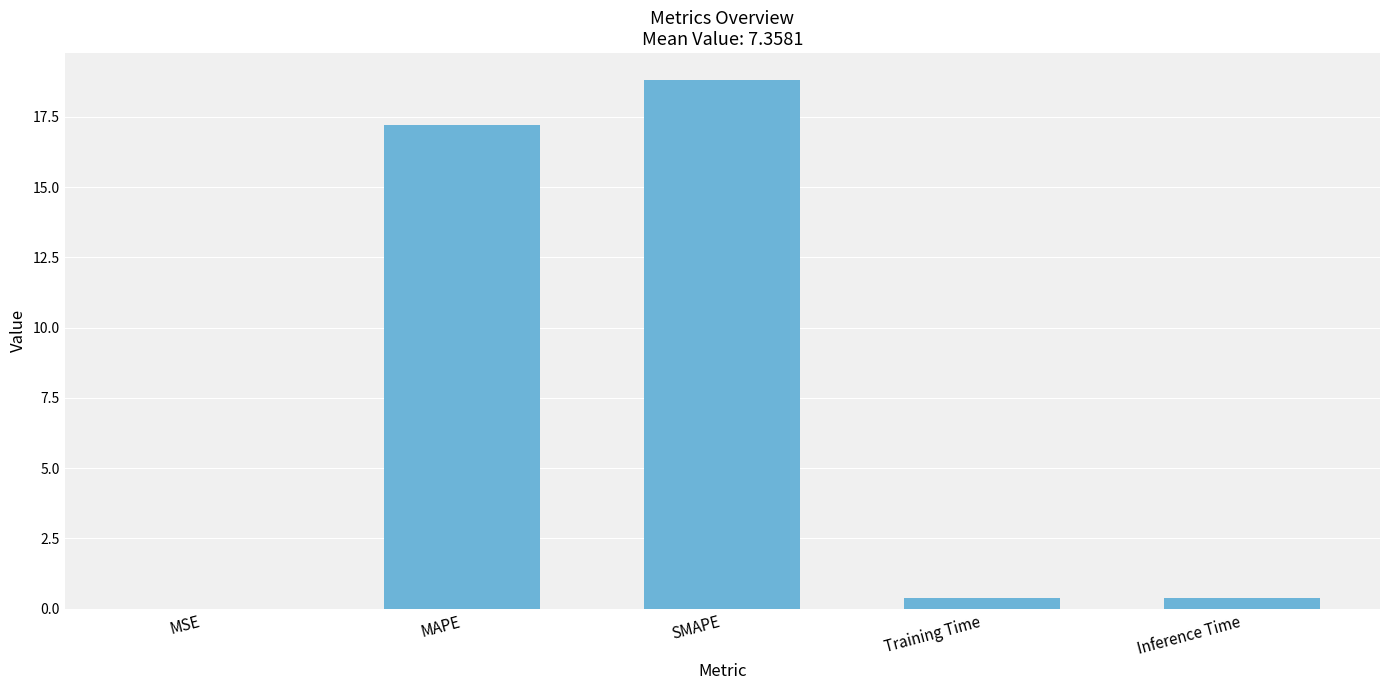

What is the maximum value shown in the chart?

18.8